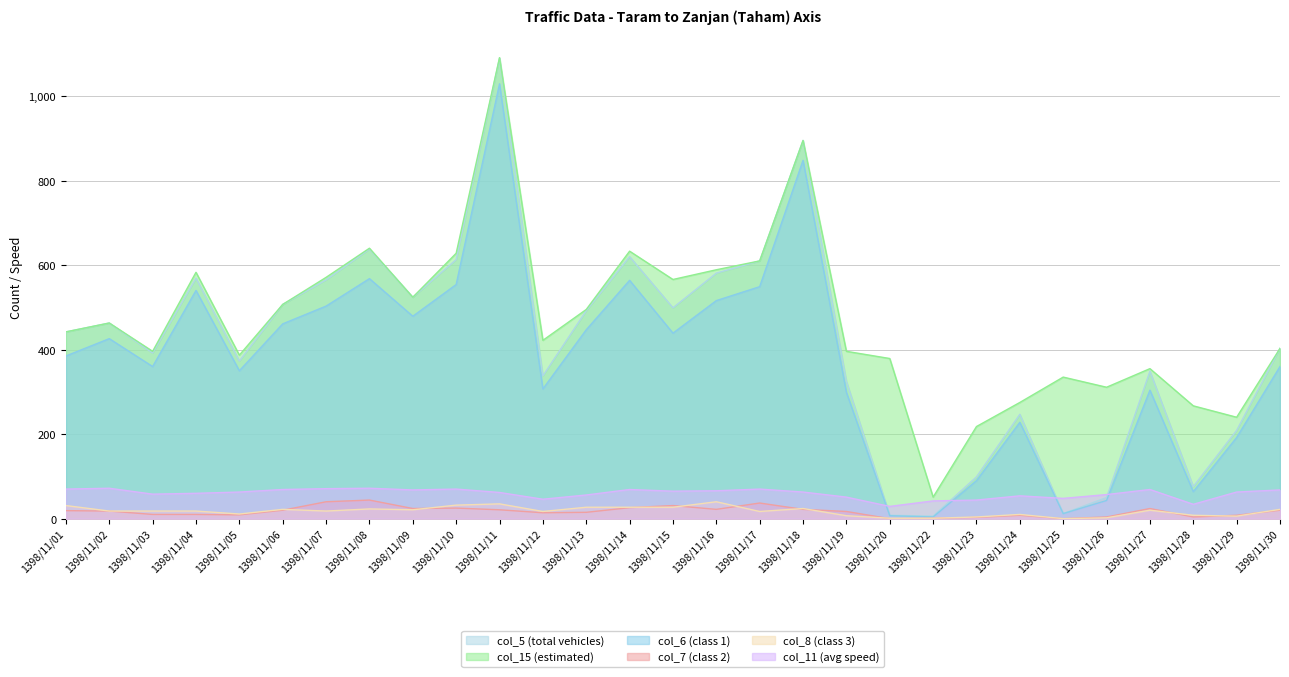

At which category does col_5 (total vehicles) reach its first local peak?

1398/11/02